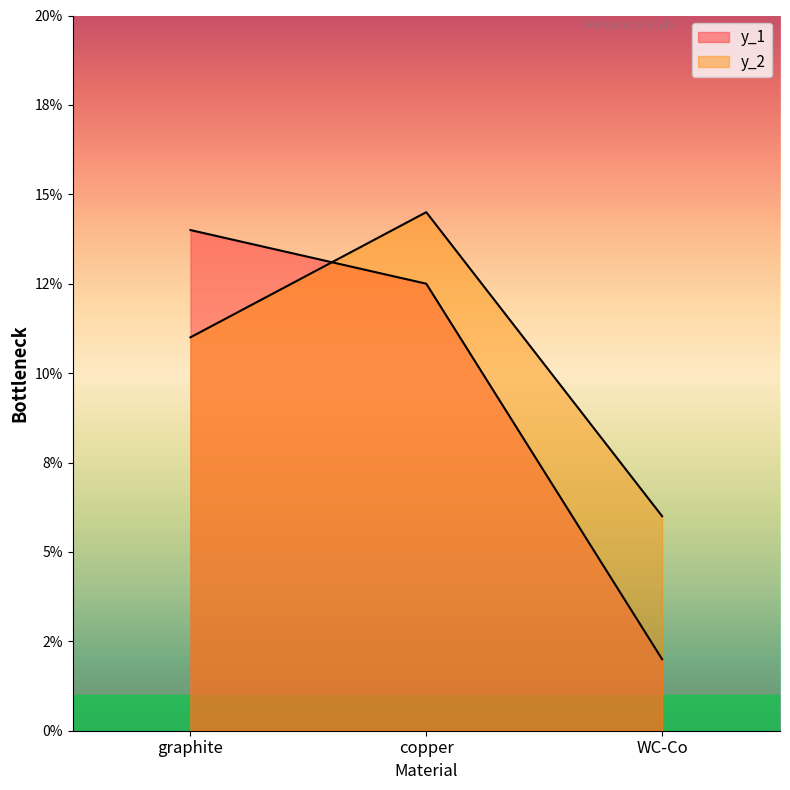

How many data points does each series have?

3